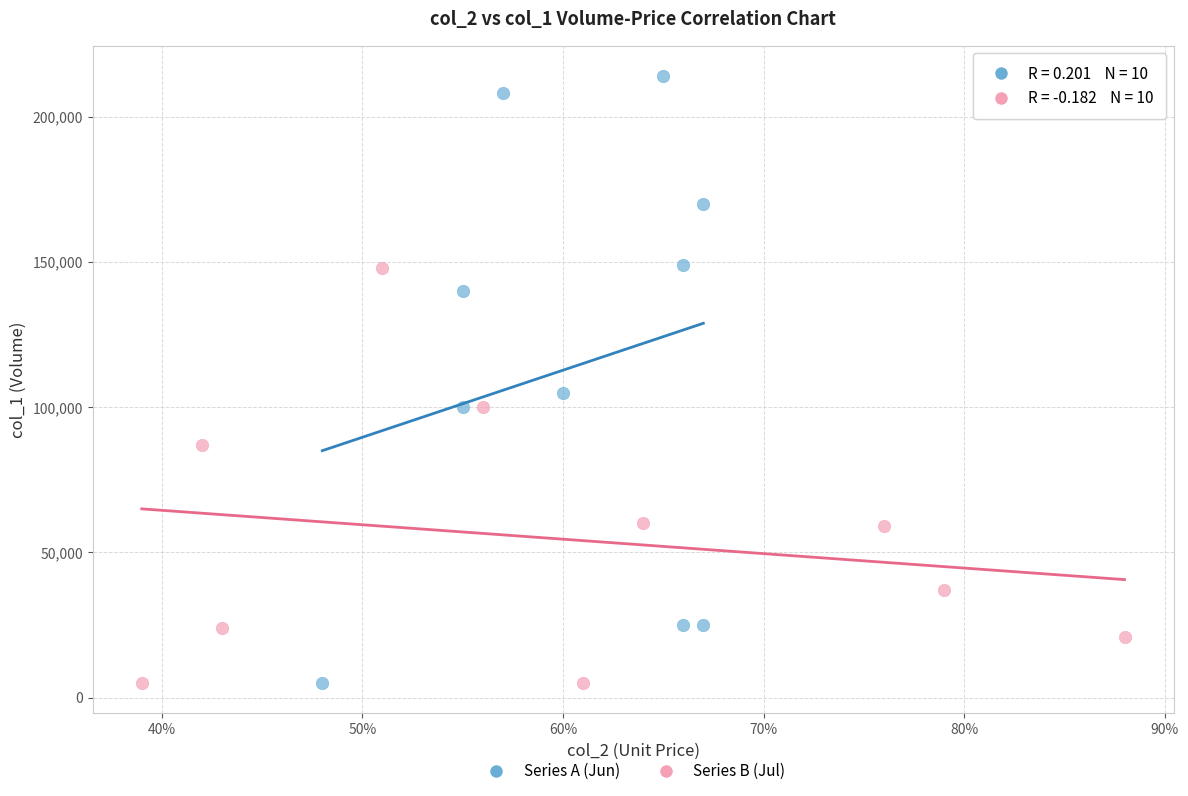

Which series contains the highest Y value?

Series A (Jun)